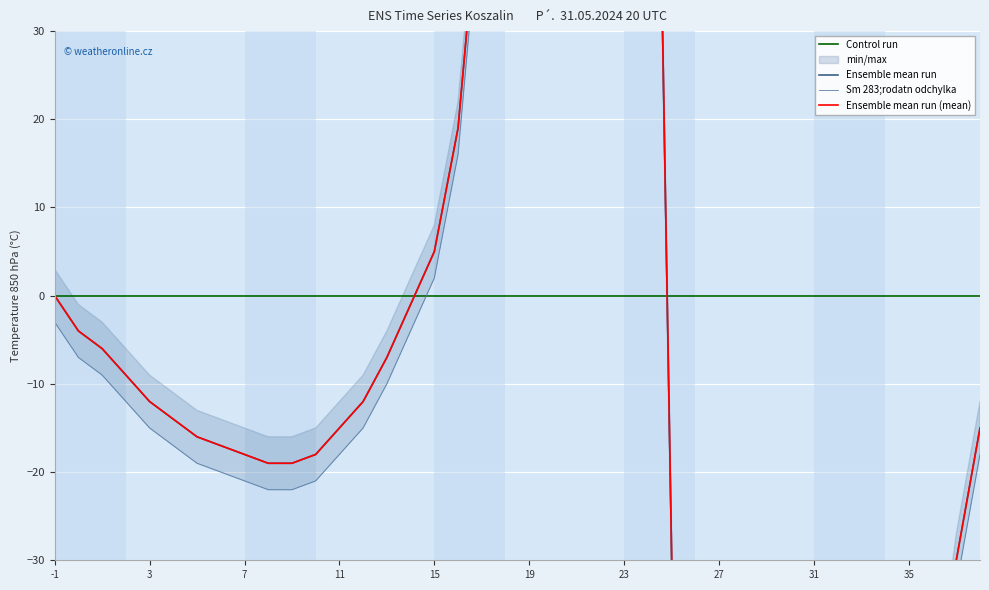

The chart shows a value of -10 at 9. True or false?

False